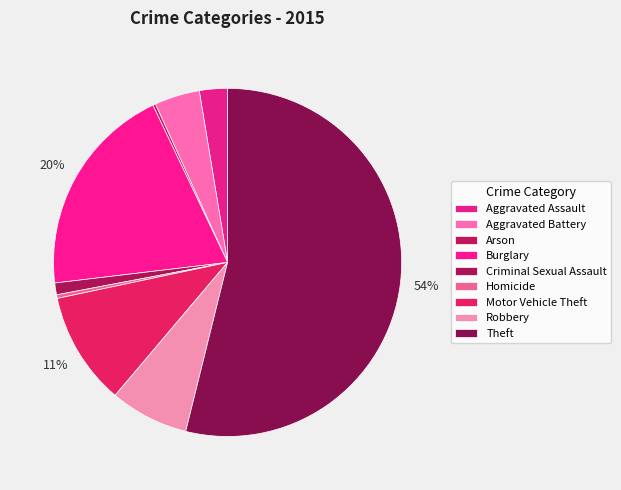

To the nearest percent, what is the difference between the Theft and Aggravated Assault slice percentages?

51%